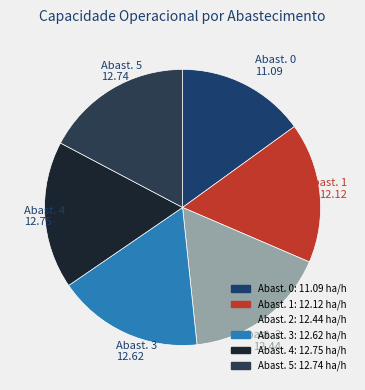

How many segments does this pie chart have?

6